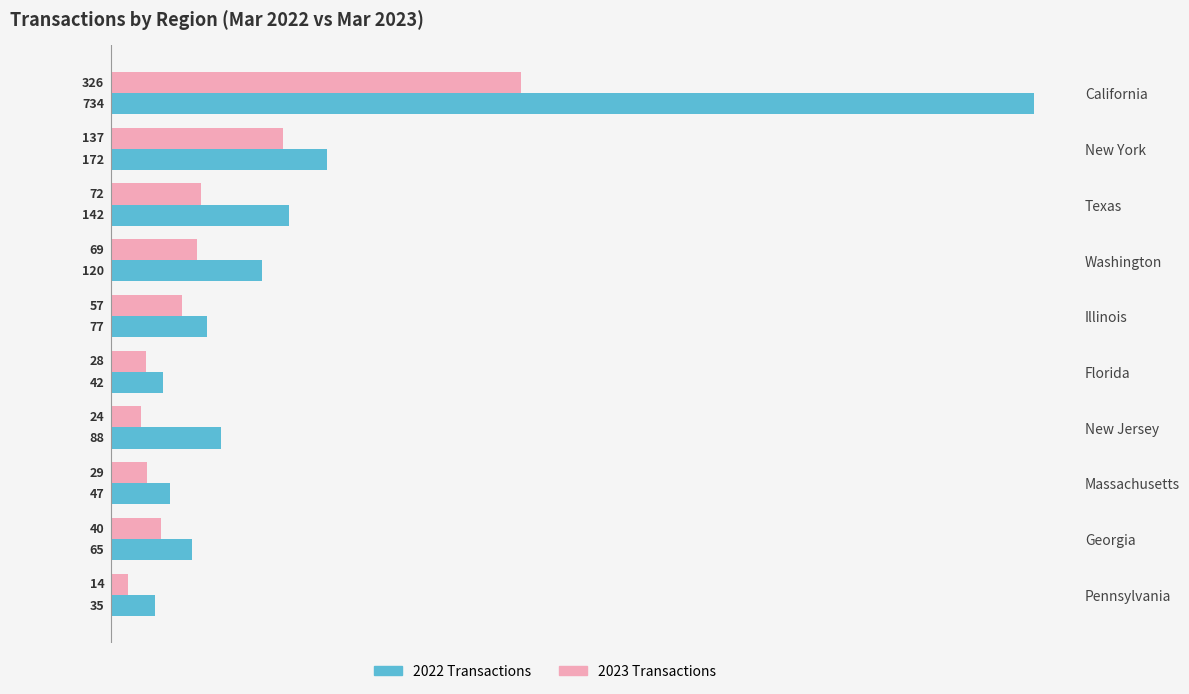

What is the average value of the 2022 Transactions series?

152